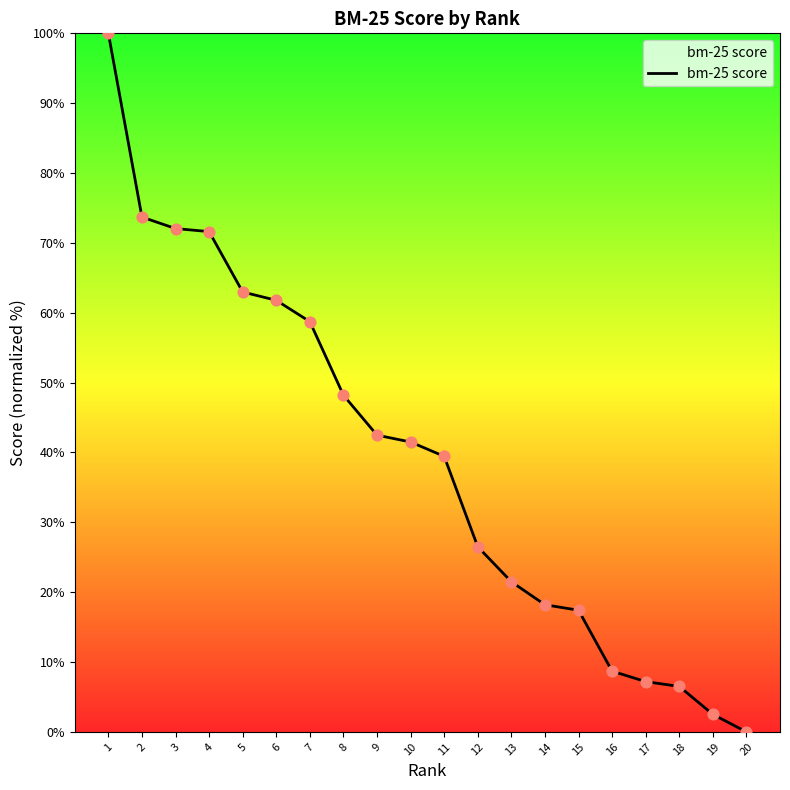

Which has a higher value, 4 or 14?

4